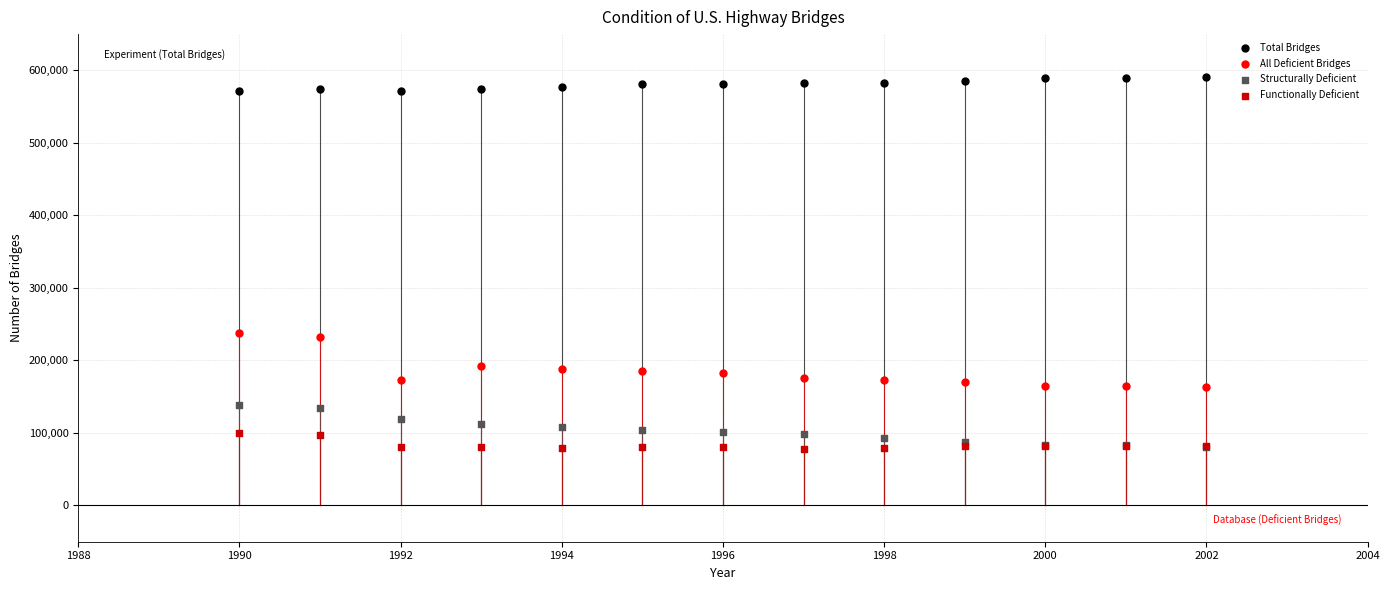

Which series reaches the maximum Y coordinate?

Total Bridges